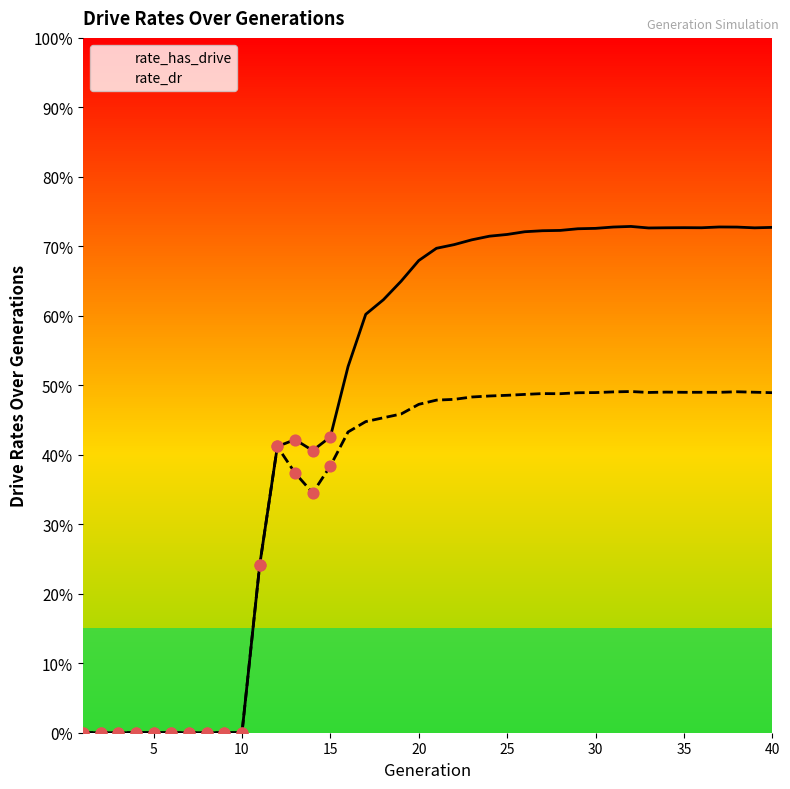

Which series has the widest spread of Y values?

rate_has_drive